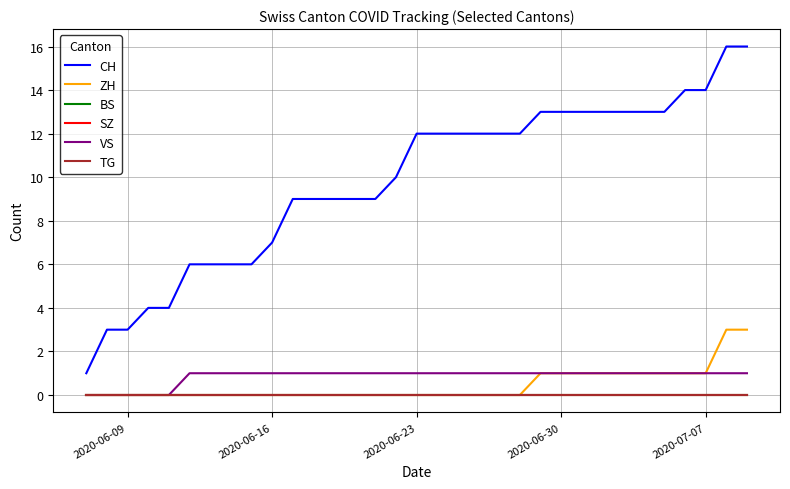

Is this an area chart (filled region under the line)?

No